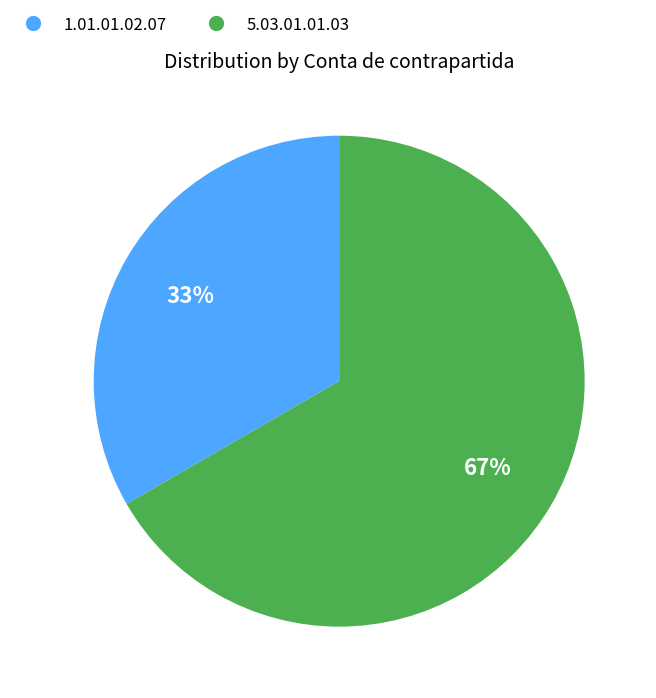

What is the ratio of the value at 5.03.01.01.03 to the value at 1.01.01.02.07?

2.0